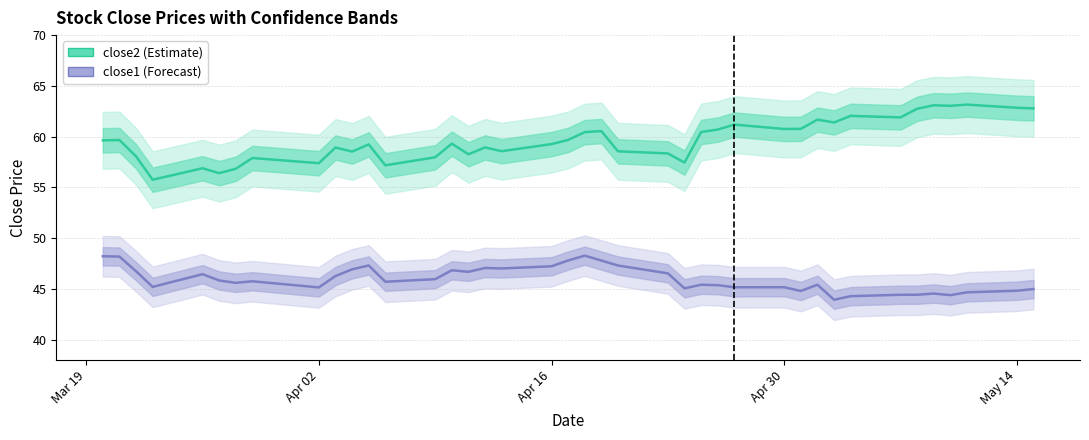

What is the sum of all close2 values?

2388.2